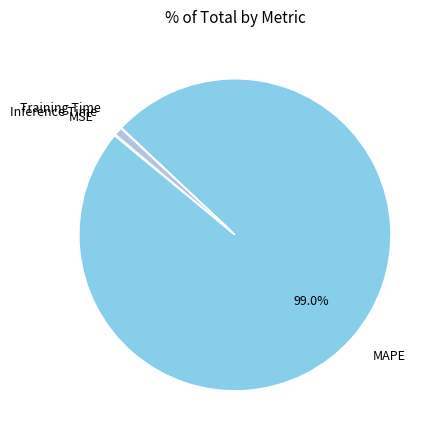

Which slice is the largest?

MAPE